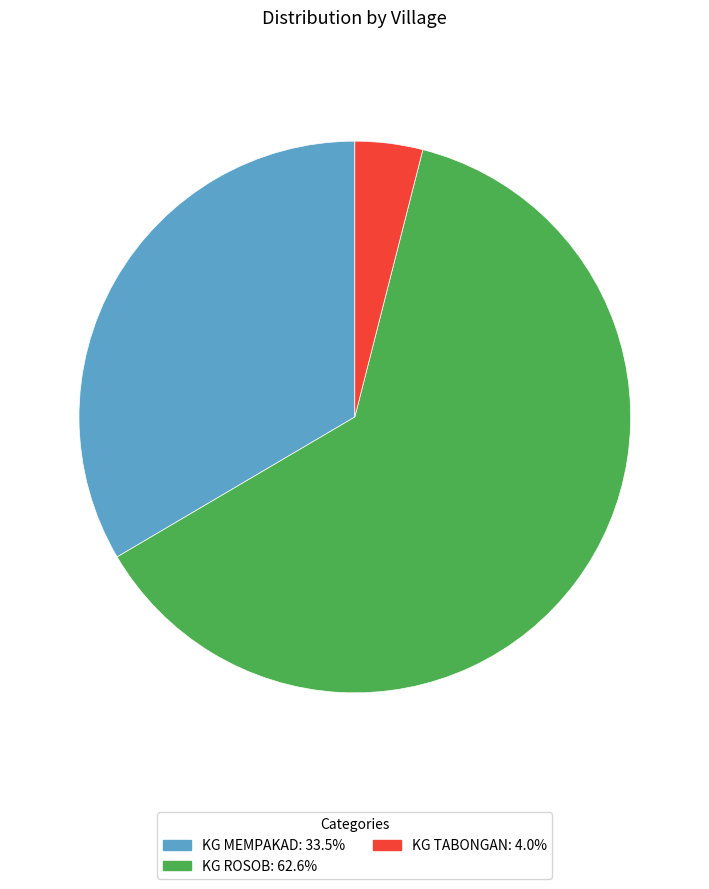

Approximately how many times larger is the value at KG MEMPAKAD compared to KG ROSOB?

0.5